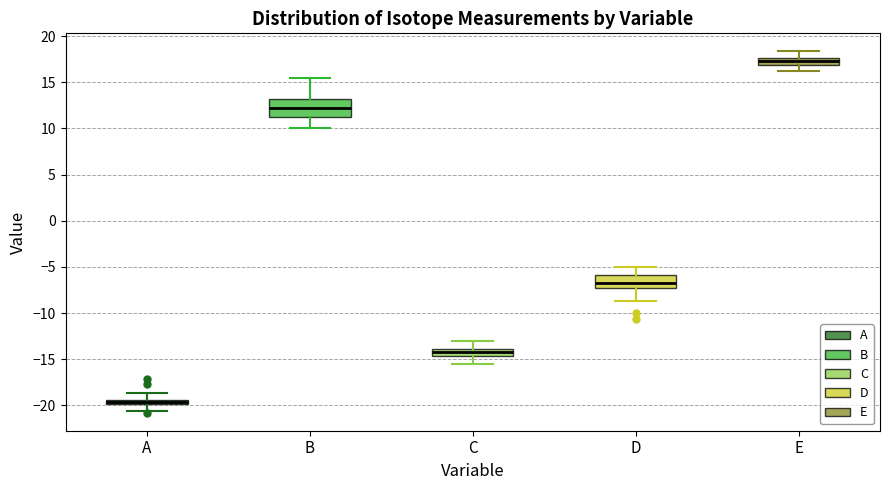

Where does the upper whisker of the box for E end on the y-axis? The values are not printed on the chart, so give them approximately, as read against the axis.

18.5